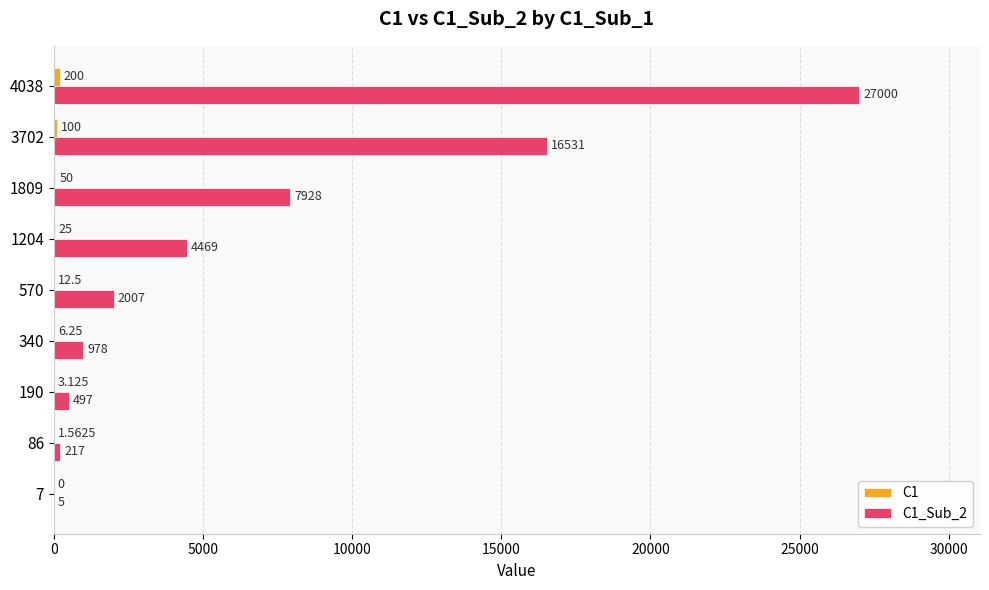

How many distinct data groups are displayed?

2